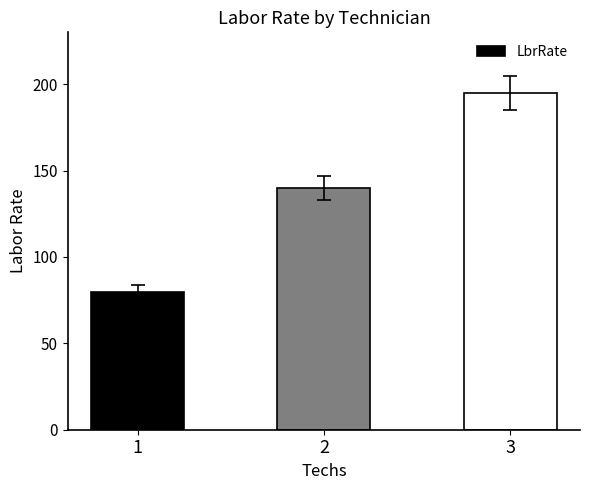

At which category does the chart reach its peak across all series?

3